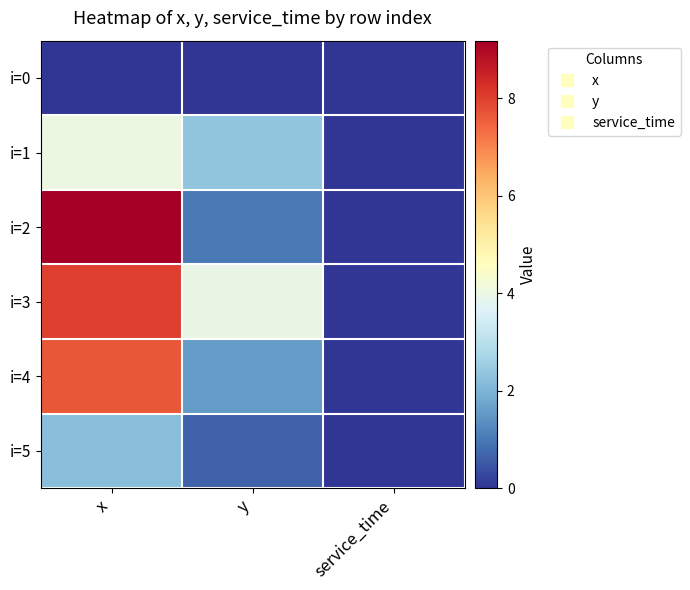

At x, list the series in order from smallest to largest.

i=0, i=5, i=1, i=4, i=3, i=2